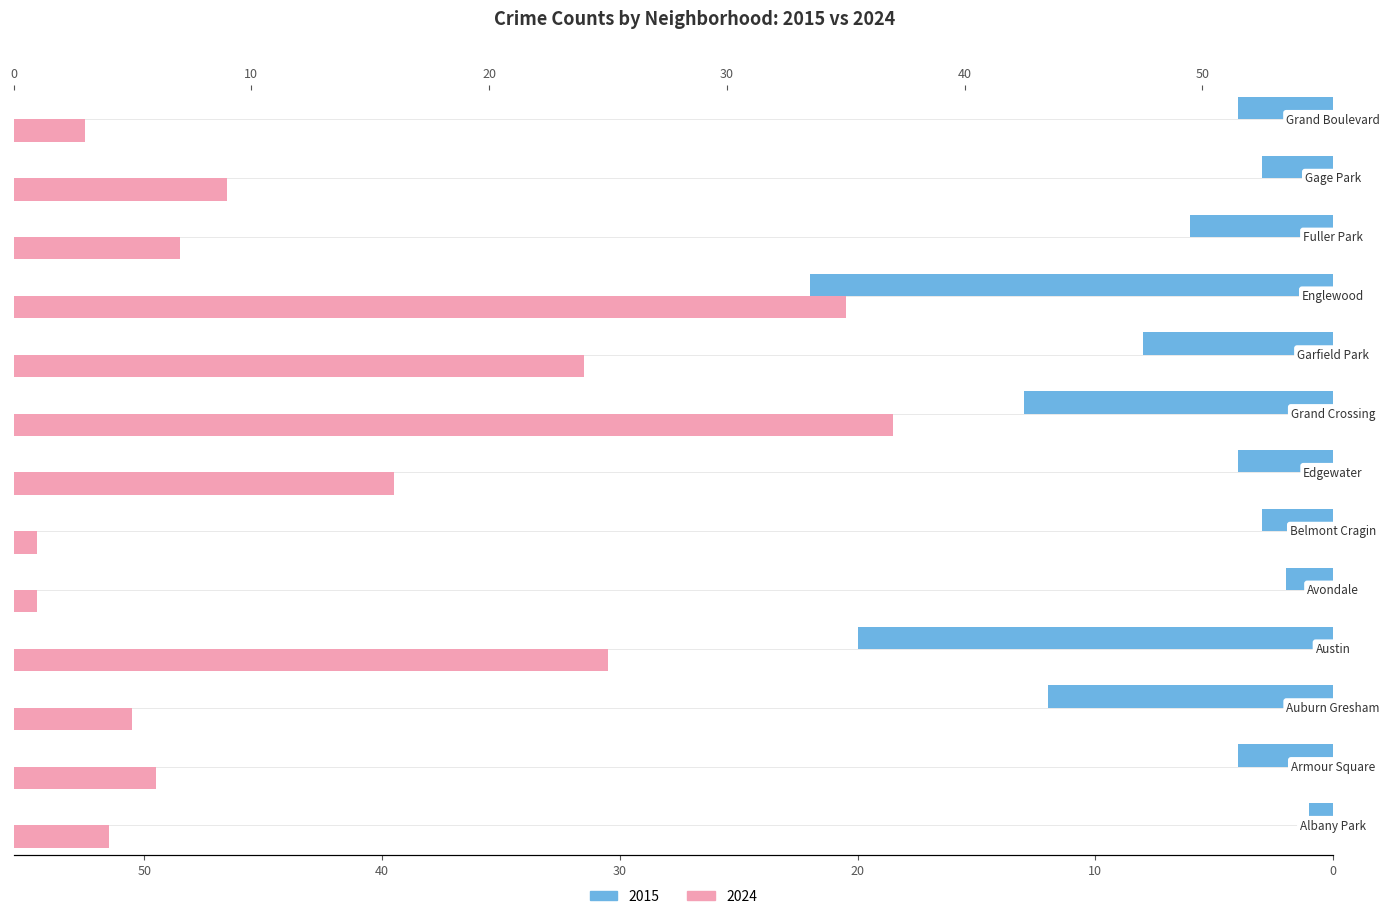

Reading left to right, list all the values displayed in this chart.

2015: Albany Park=1	Armour Square=4	Auburn Gresham=12	Austin=20	Avondale=2	Belmont Cragin=3	Edgewater=4	Grand Crossing=13	Garfield Park=8	Englewood=22	Fuller Park=6	Gage Park=3	Grand Boulevard=4
2024: Albany Park=4	Armour Square=6	Auburn Gresham=5	Austin=25	Avondale=1	Belmont Cragin=1	Edgewater=16	Grand Crossing=37	Garfield Park=24	Englewood=35	Fuller Park=7	Gage Park=9	Grand Boulevard=3